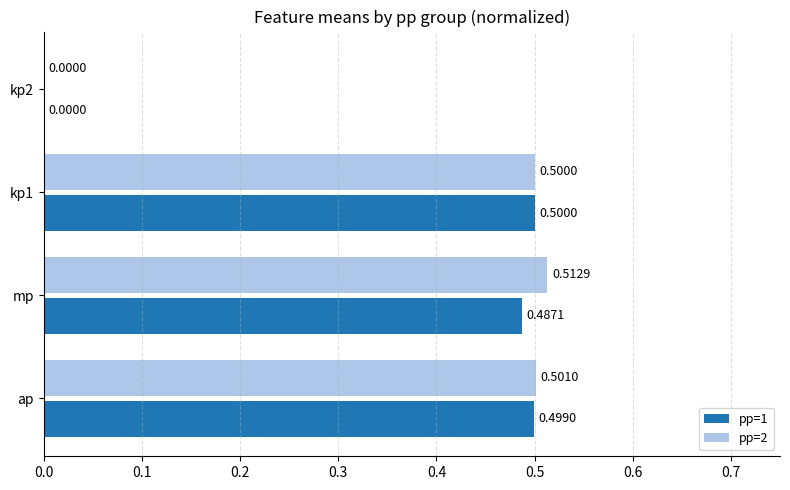

What is the maximum value for pp=1?

0.5